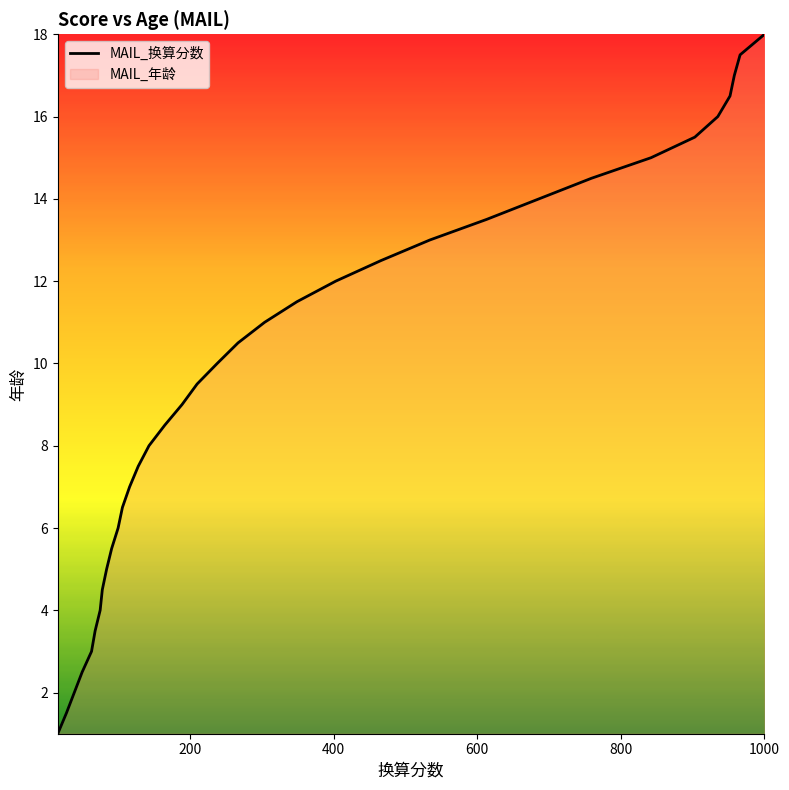

What is the difference between the maximum and minimum values?

17.0